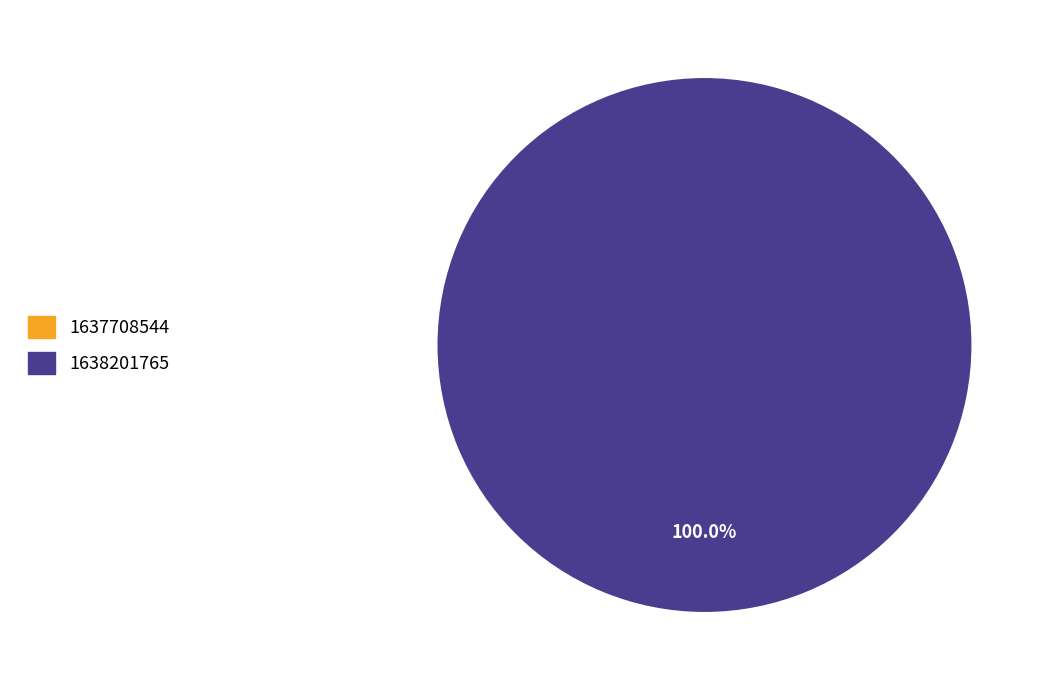

Between 1637708544 and 1638201765, which is larger?

1638201765